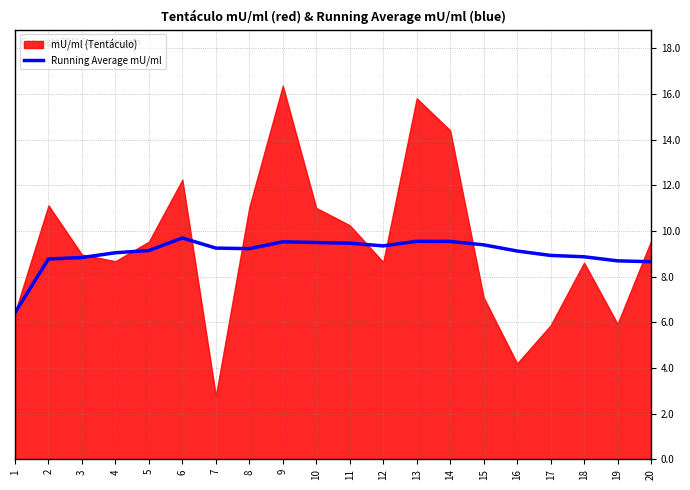

What is the change in value from 1 to 3?

+2.4